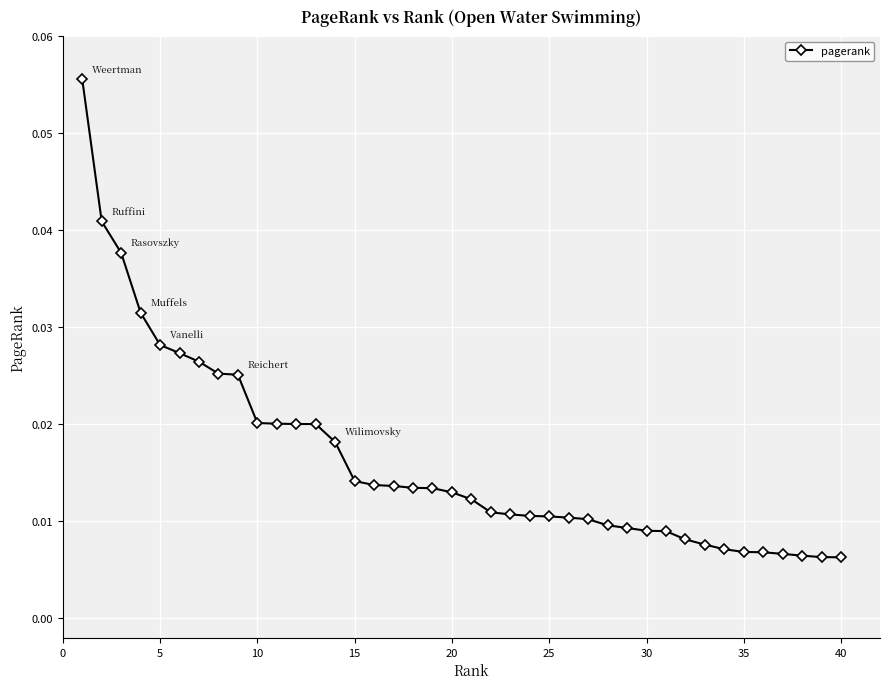

Count the values in the range 0 to 1.

40